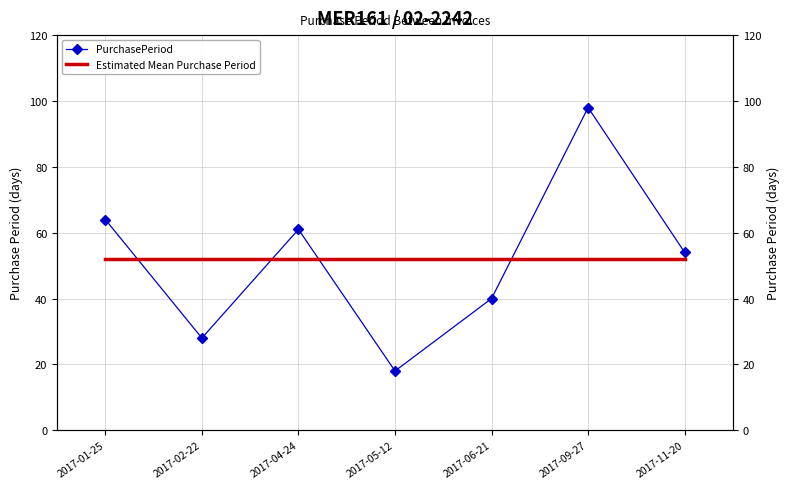

Between 2017-05-12 and 2017-06-21, which is larger?

2017-06-21